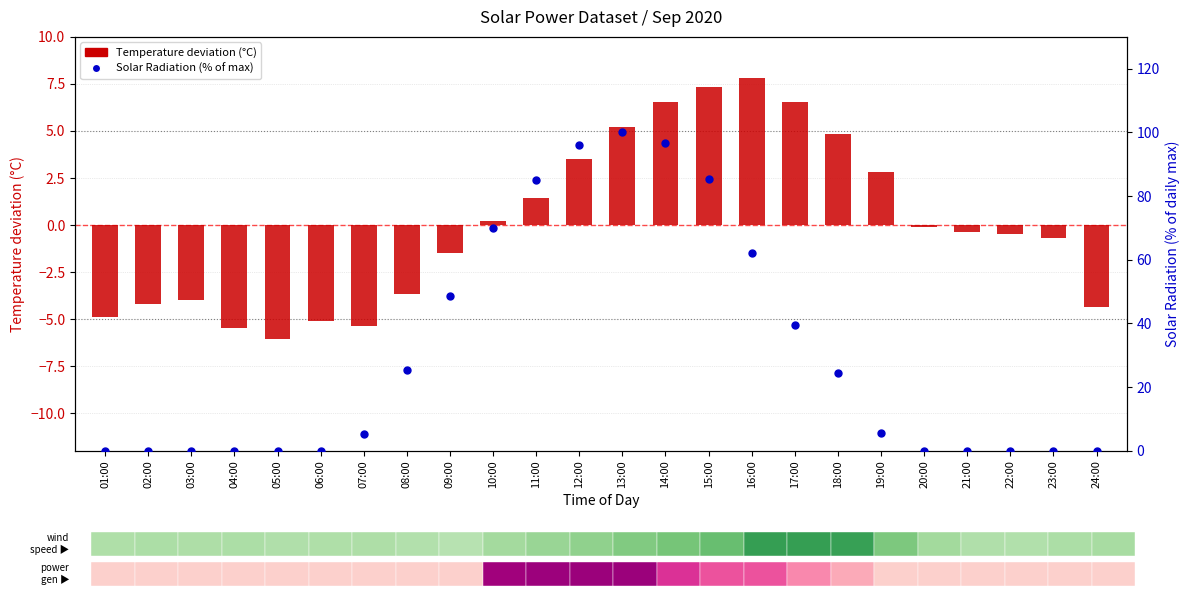

Which series reaches the maximum Y coordinate?

Solar Radiation (% of max)